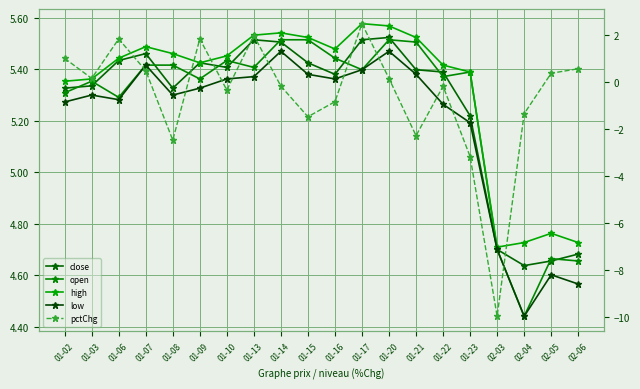

Count the high values in the range 5 to 6.

16